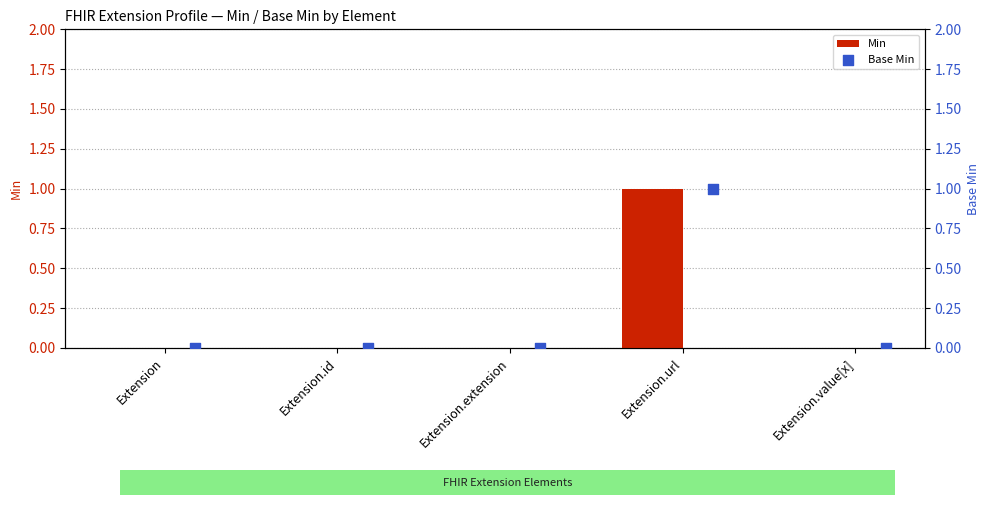

Which series reaches the minimum Y coordinate?

Min